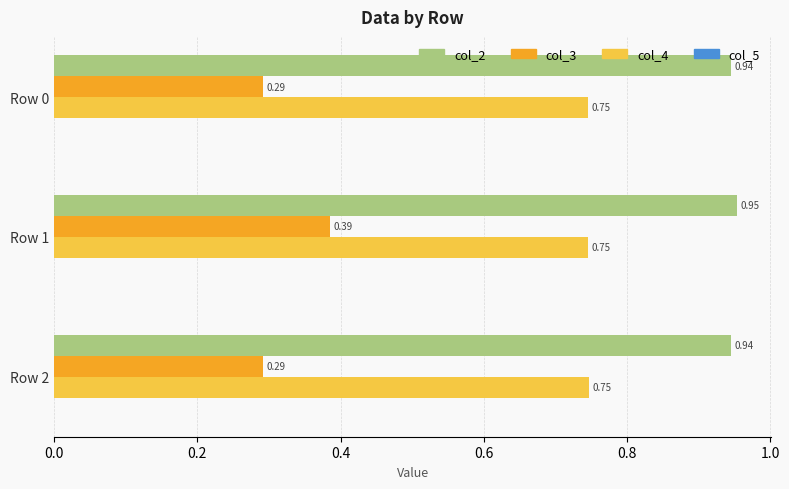

Which series has the widest spread of values?

col_3